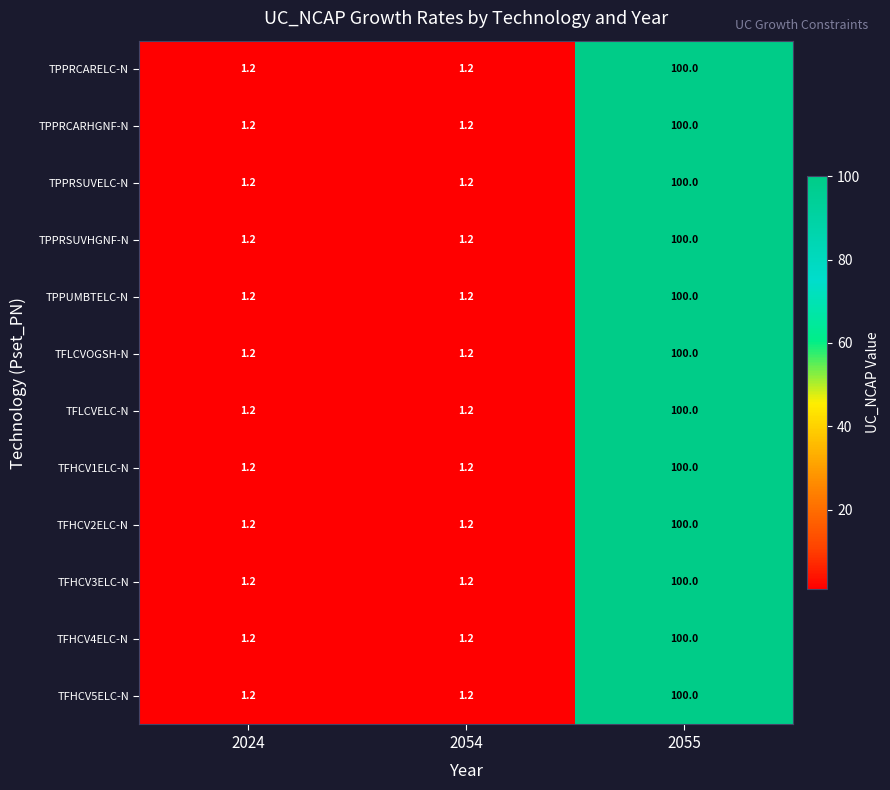

What is the difference between the TPPRSUVELC-N values at 2055 and 2054?

98.8